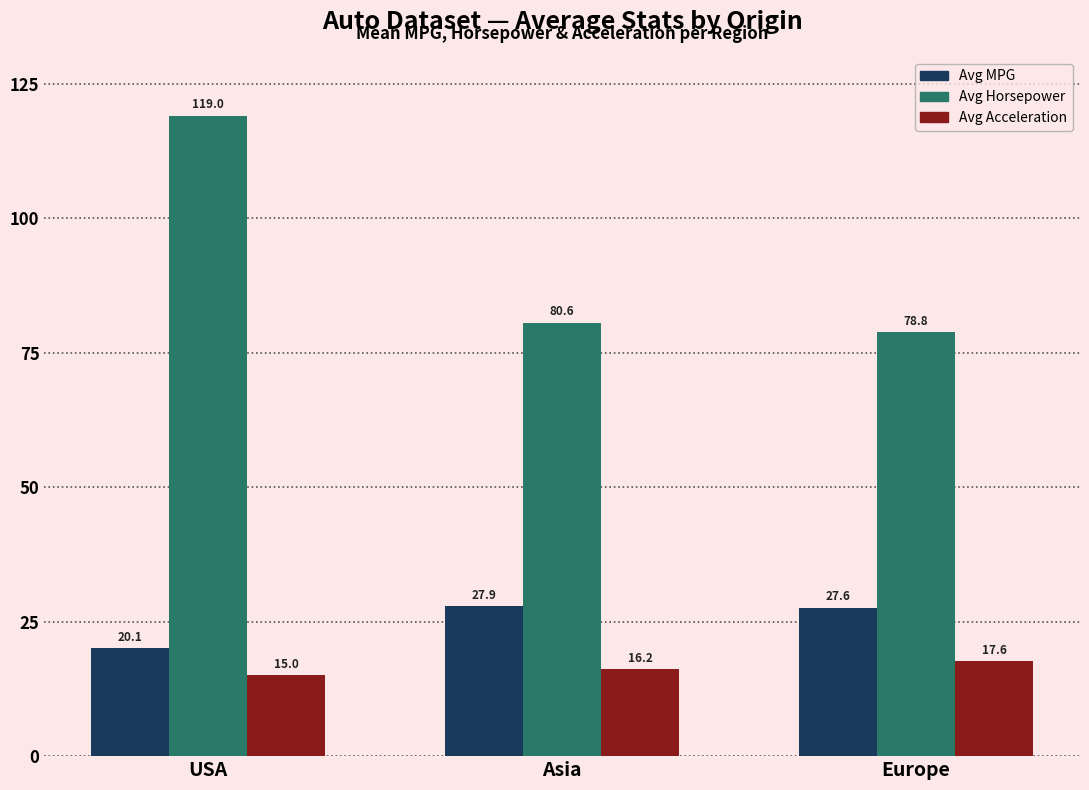

Rank the series at Europe from highest to lowest value.

Avg Horsepower, Avg MPG, Avg Acceleration